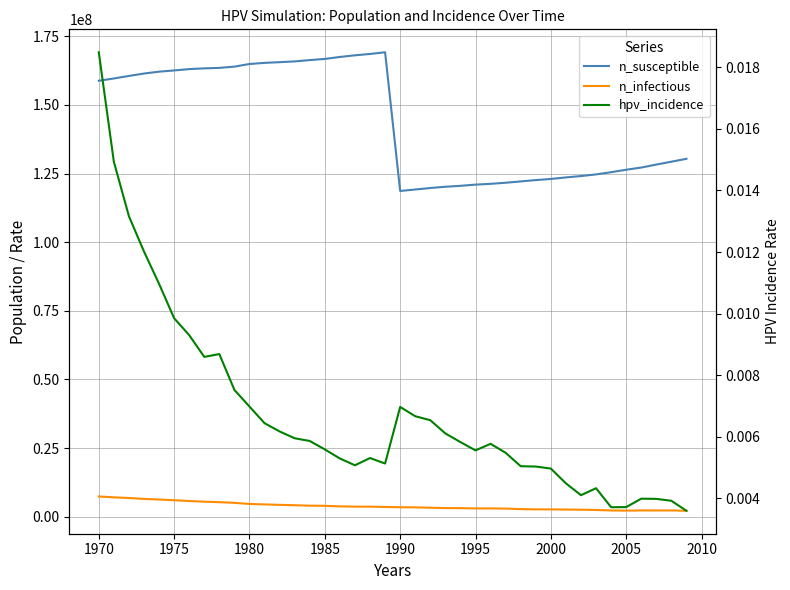

Is the value of n_infectious at 11 greater than the value of n_susceptible at 1965?

No